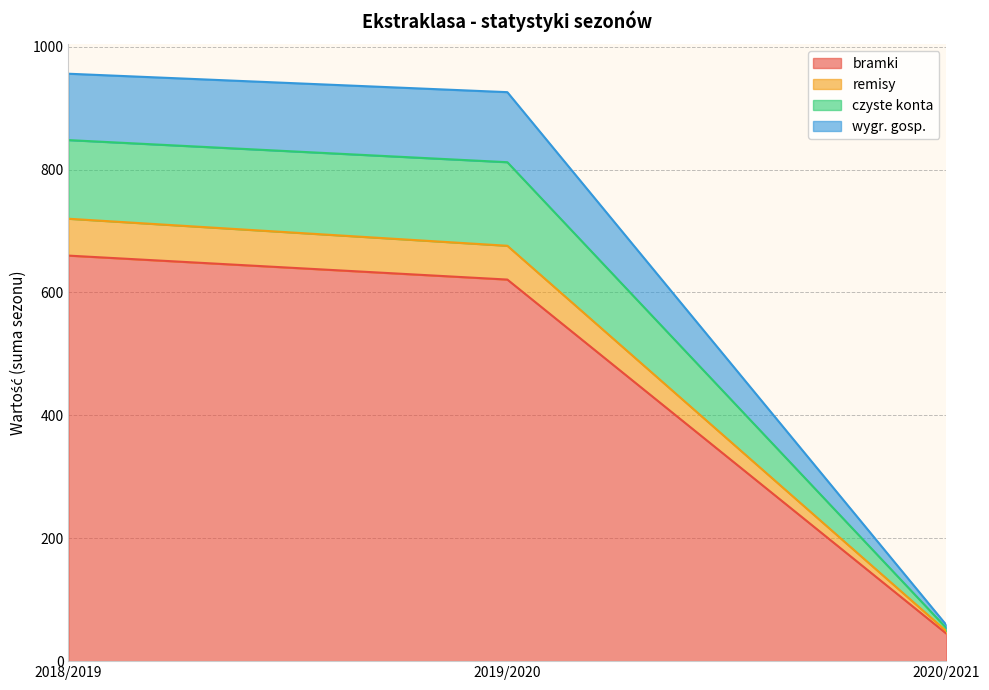

What is the difference between the highest and lowest values at 2019/2020?

305